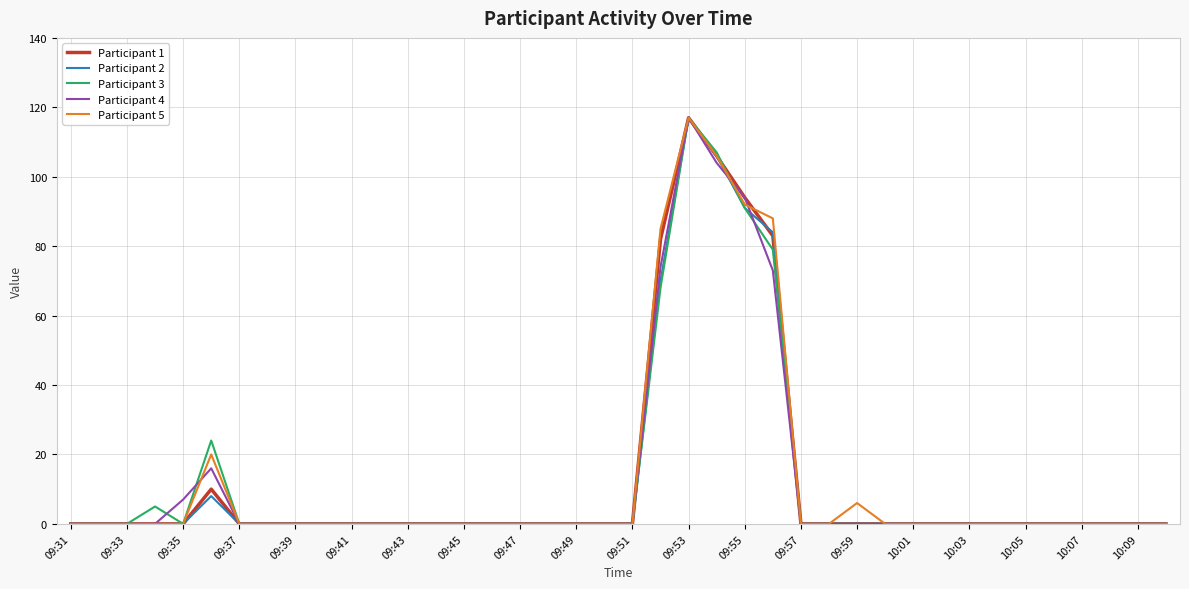

Does the chart display data point markers on the line(s)?

No